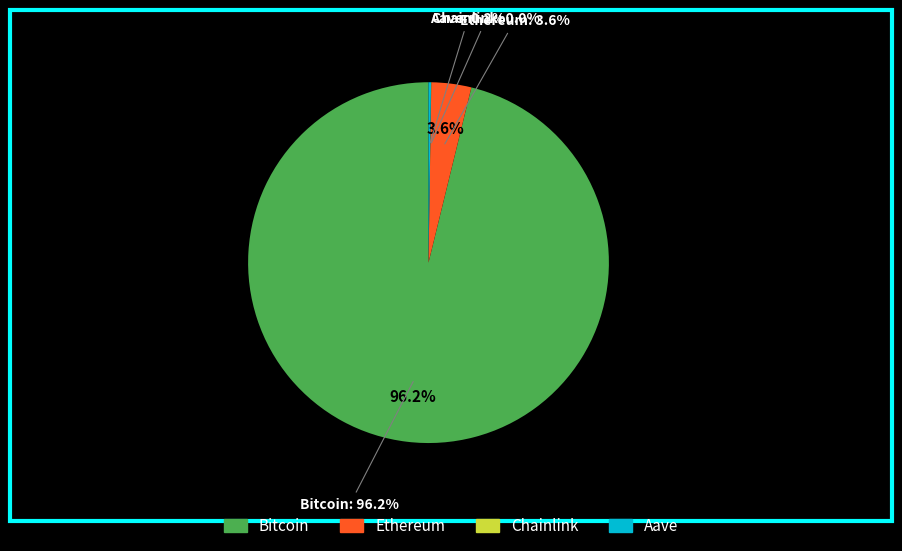

Count the number of slices in the pie.

4